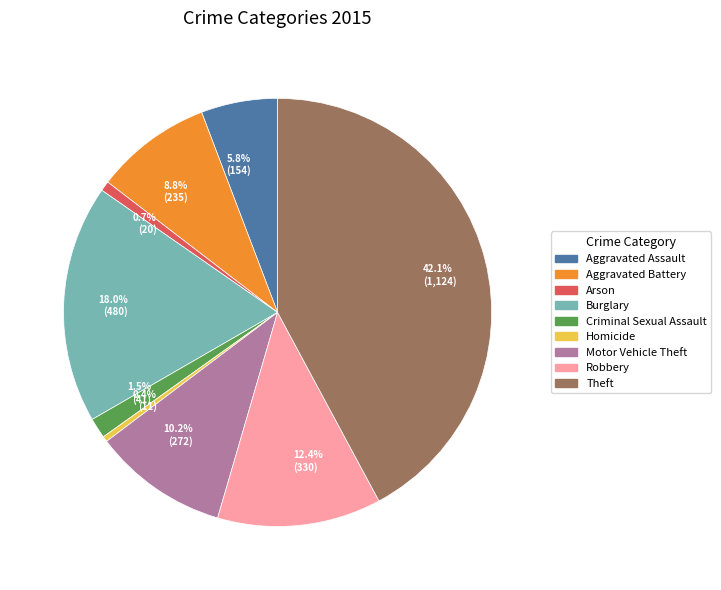

Between Criminal Sexual Assault and Theft, which is larger?

Theft